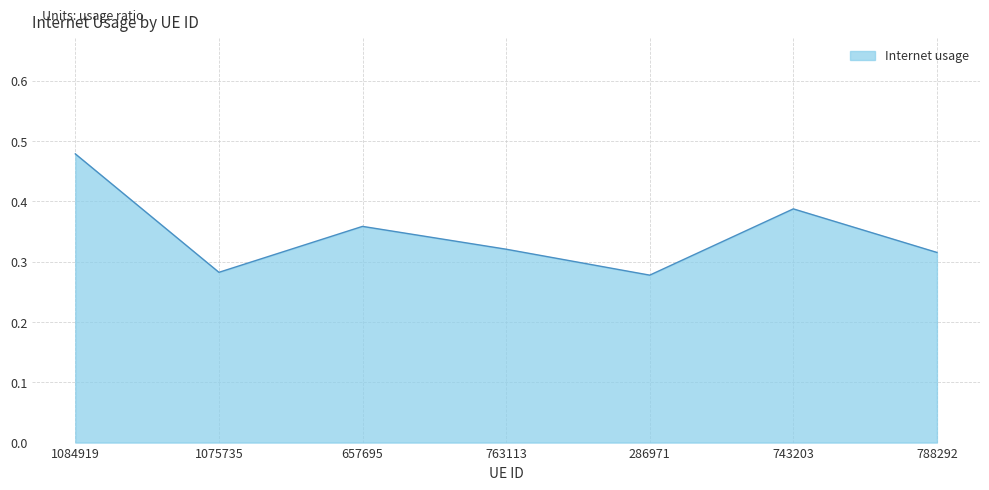

What position from the left is 286971?

5